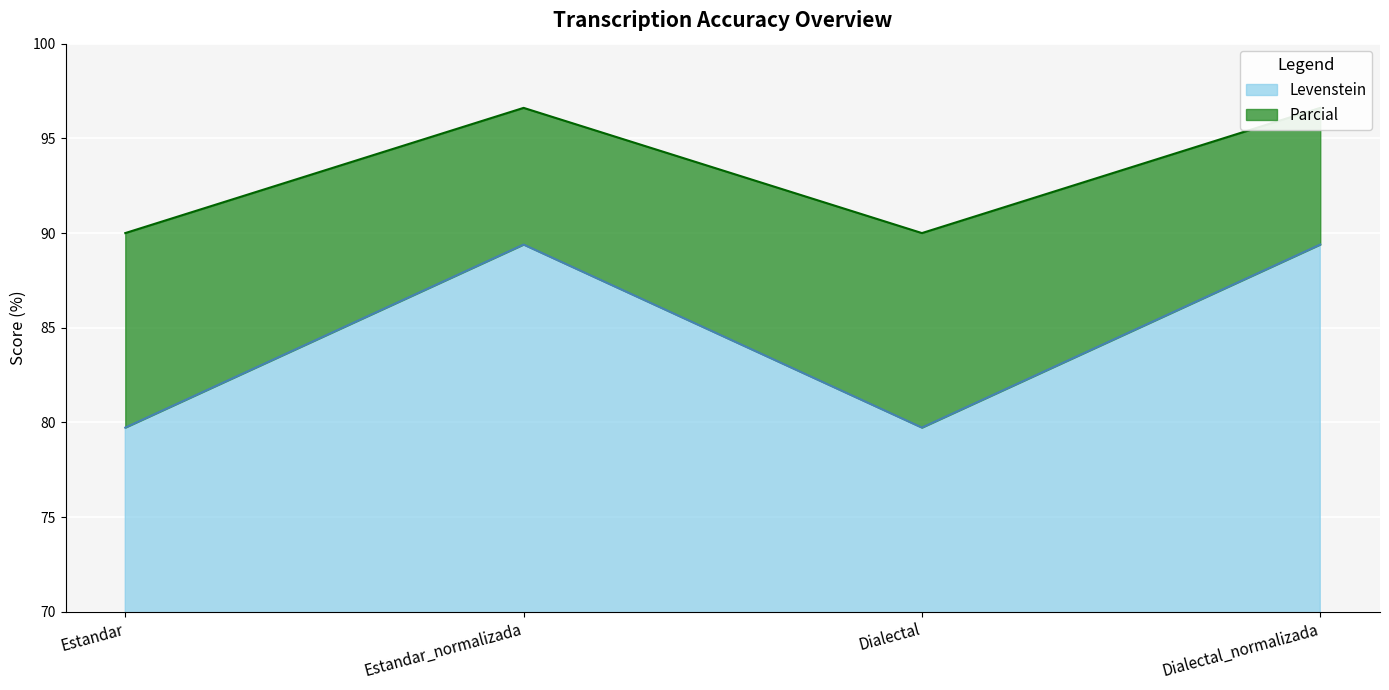

True or false: Levenstein has a value of 89.4 at Dialectal_normalizada.

True